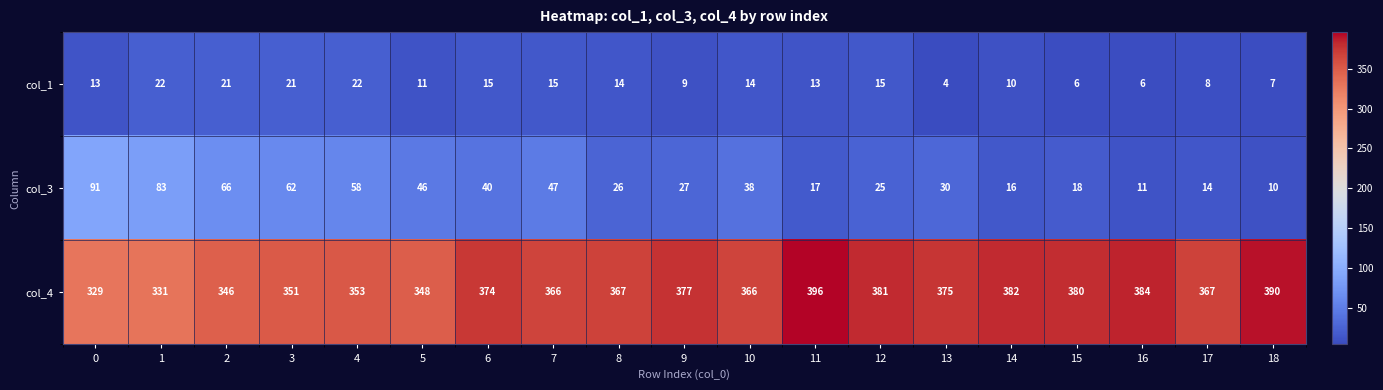

At which label does col_4 first exceed 367?

6